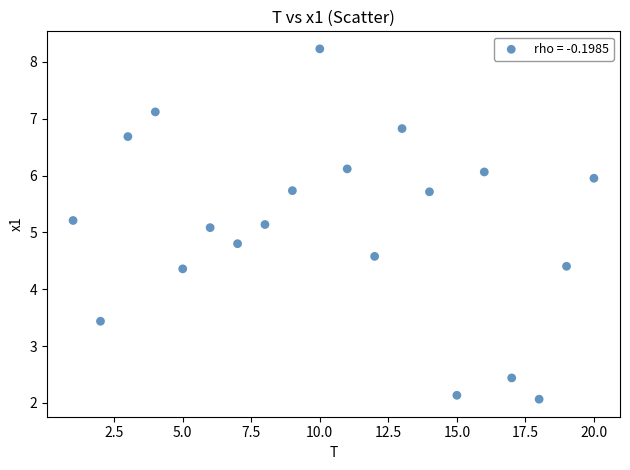

What is the range of X values (max minus min)?

19.0